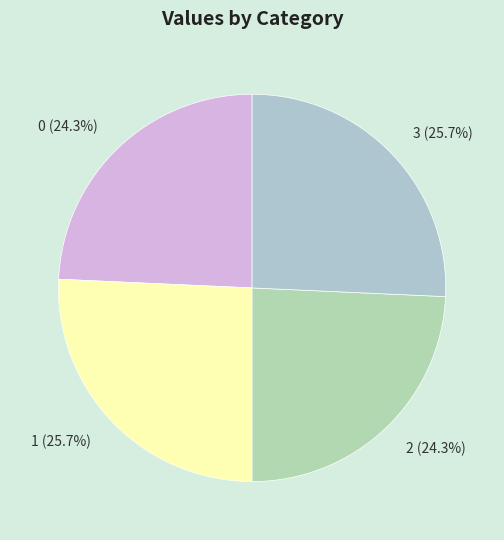

Approximately how many times larger is the value at 0 compared to 2?

1.0